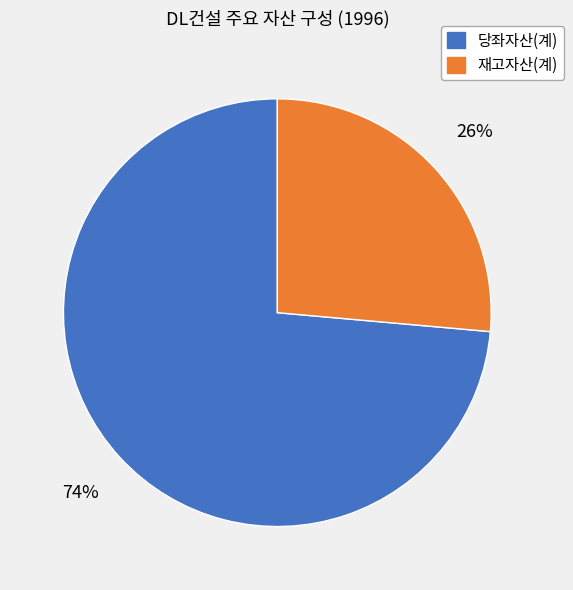

To the nearest percent, what is the average slice percentage?

50%